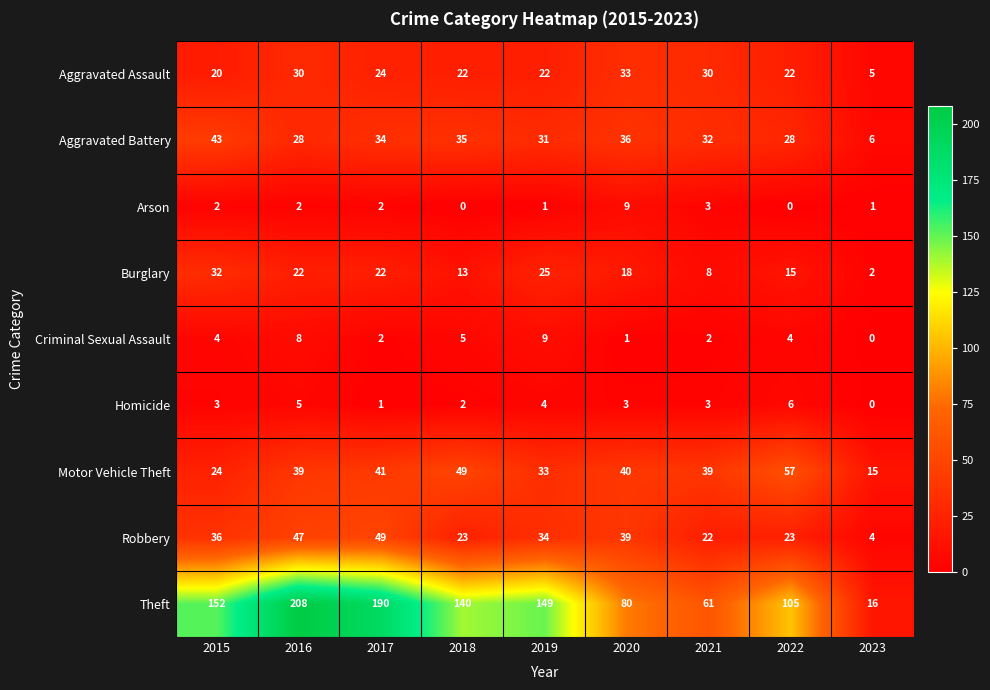

What is the difference between the second highest and minimum values in the Arson series?

3